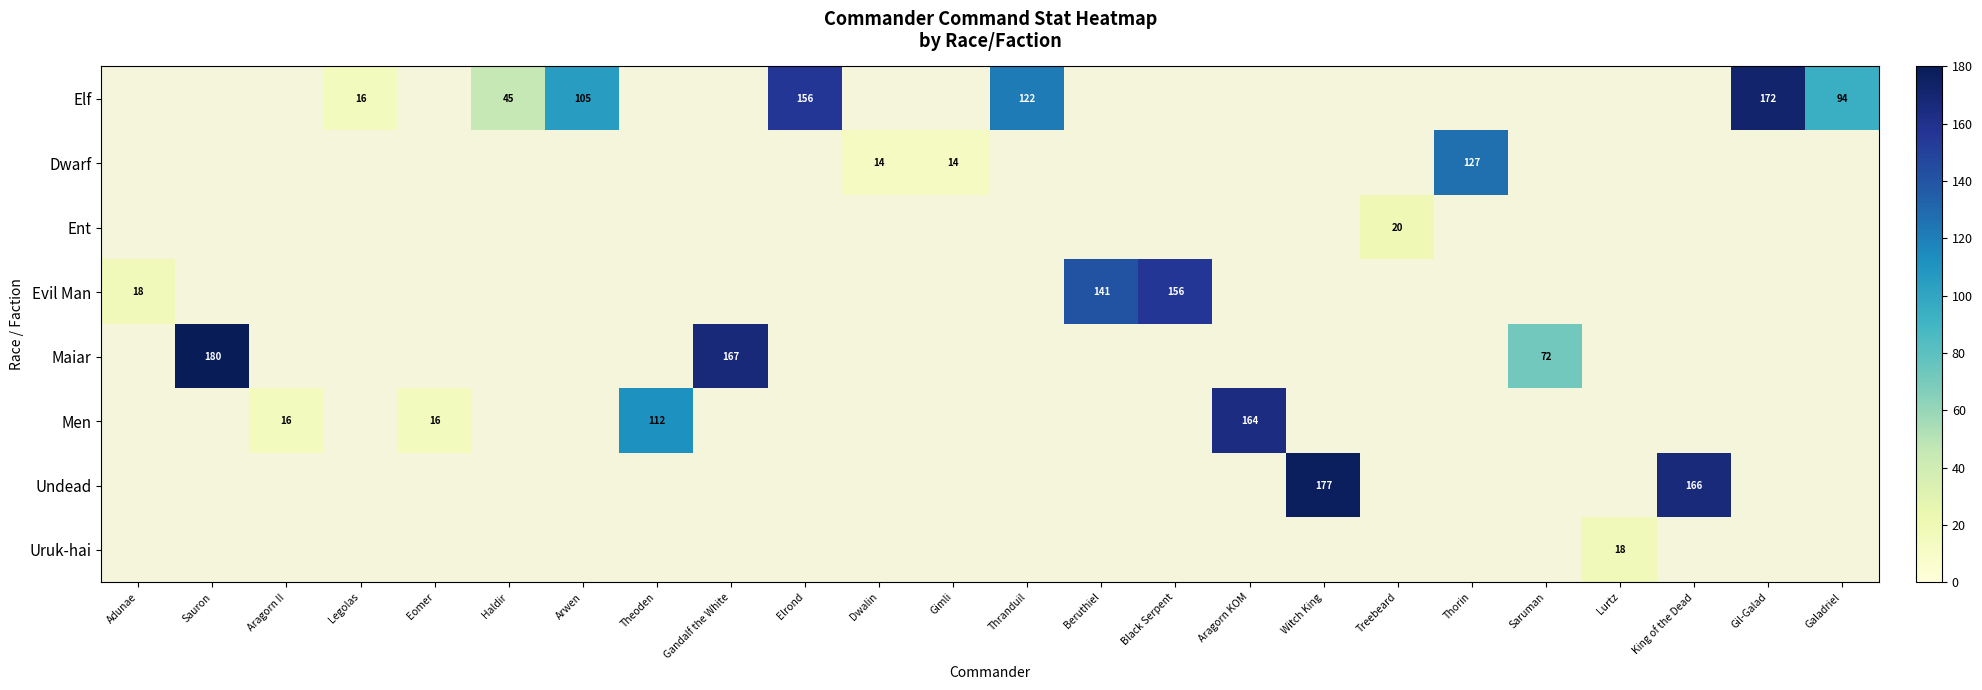

What is the minimum value shown in the chart?

14.0